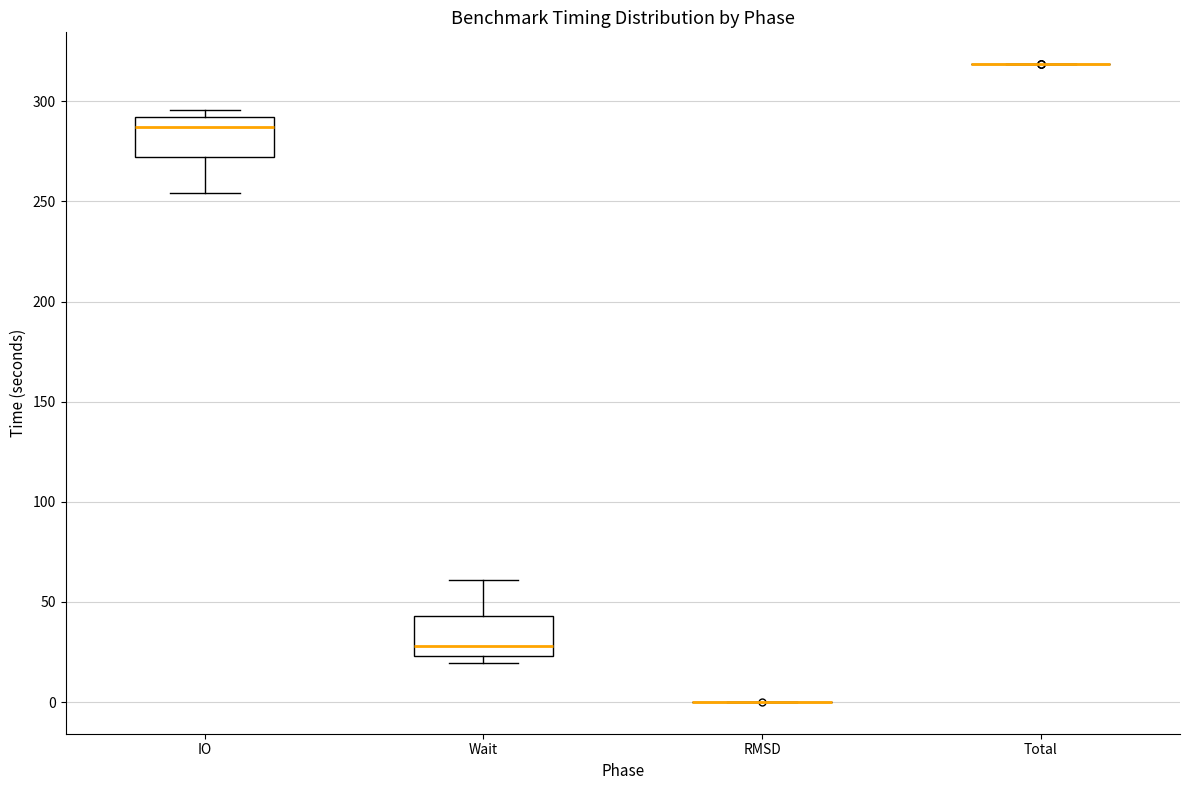

Reading left to right, transcribe this box plot: for each box, give where its median line is, the range the box spans, and where its two whiskers end, as read against the y-axis. The values are not printed on the chart, so give them approximately, as read against the axis.

IO: median 285, box 270 to 290, whiskers 255 to 295
Wait: median 30, box 25 to 45, whiskers 20 to 60
RMSD: box collapsed to a line at 0, whiskers 0 to 0
Total: box collapsed to a line at 320, whiskers 320 to 320